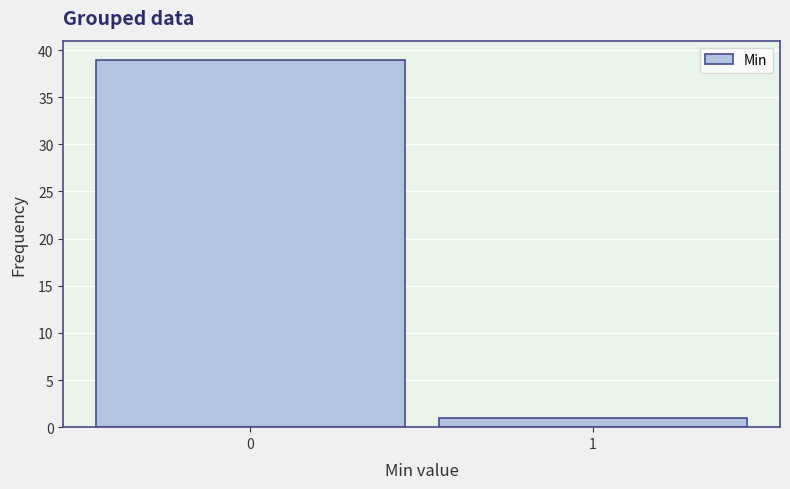

Reading left to right, list all the values displayed in this chart.

0=39	1=1